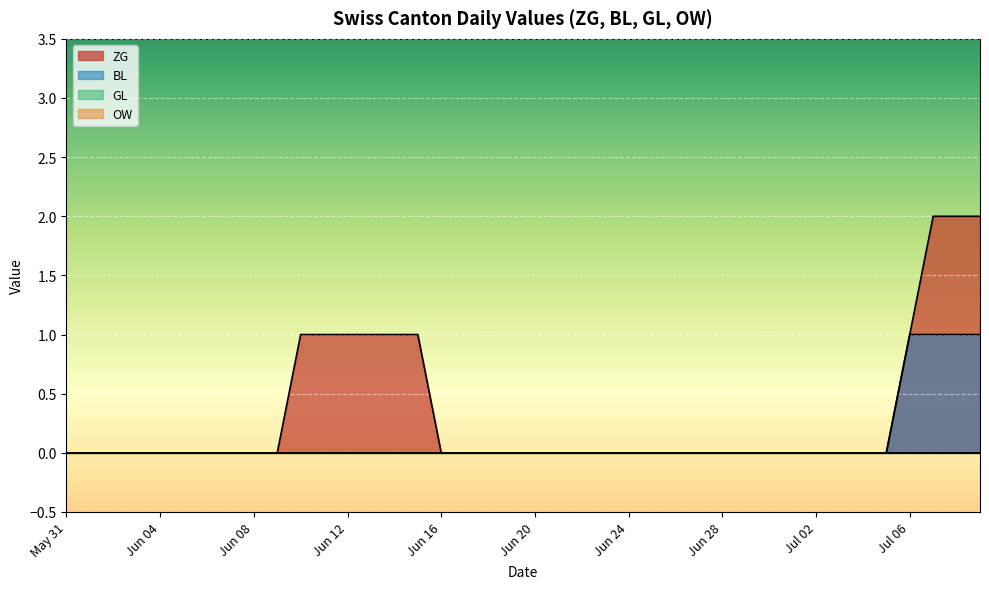

What is the difference between the second highest and minimum values in the BL series?

1